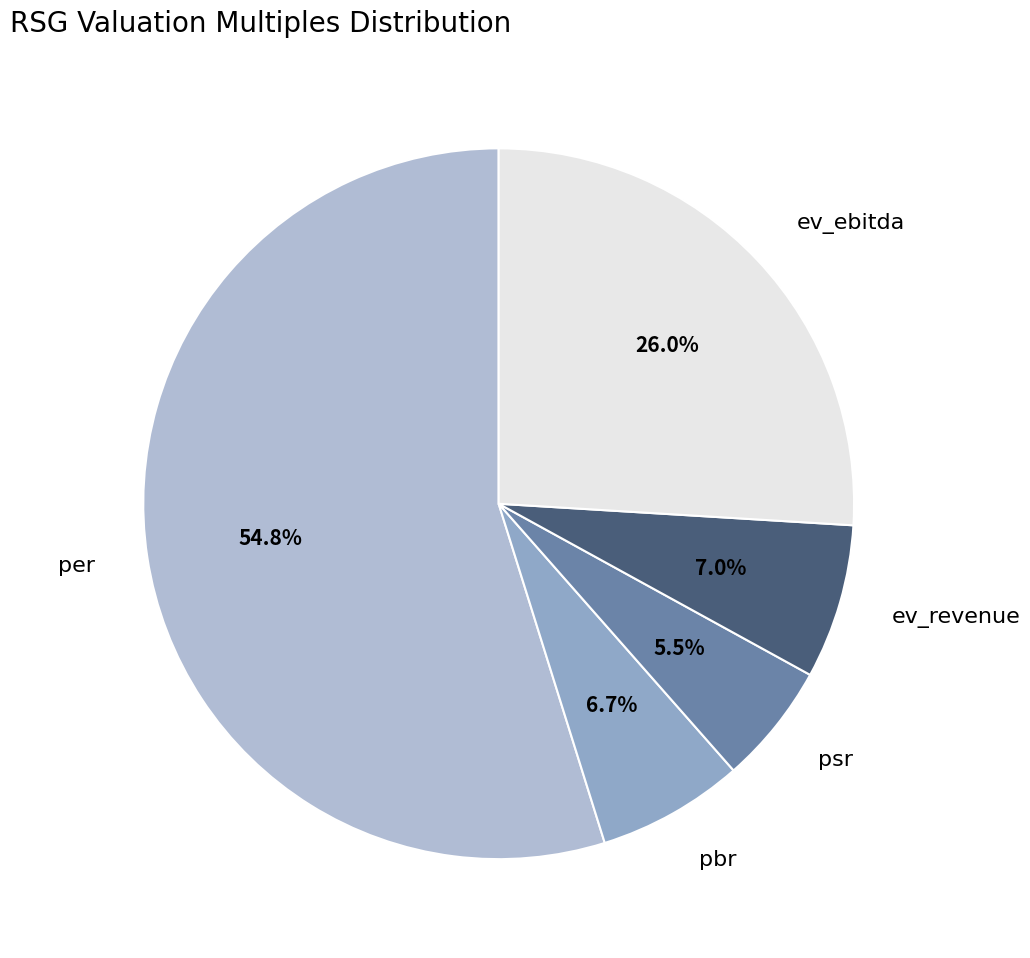

What portion of the pie excludes psr?

94.5%